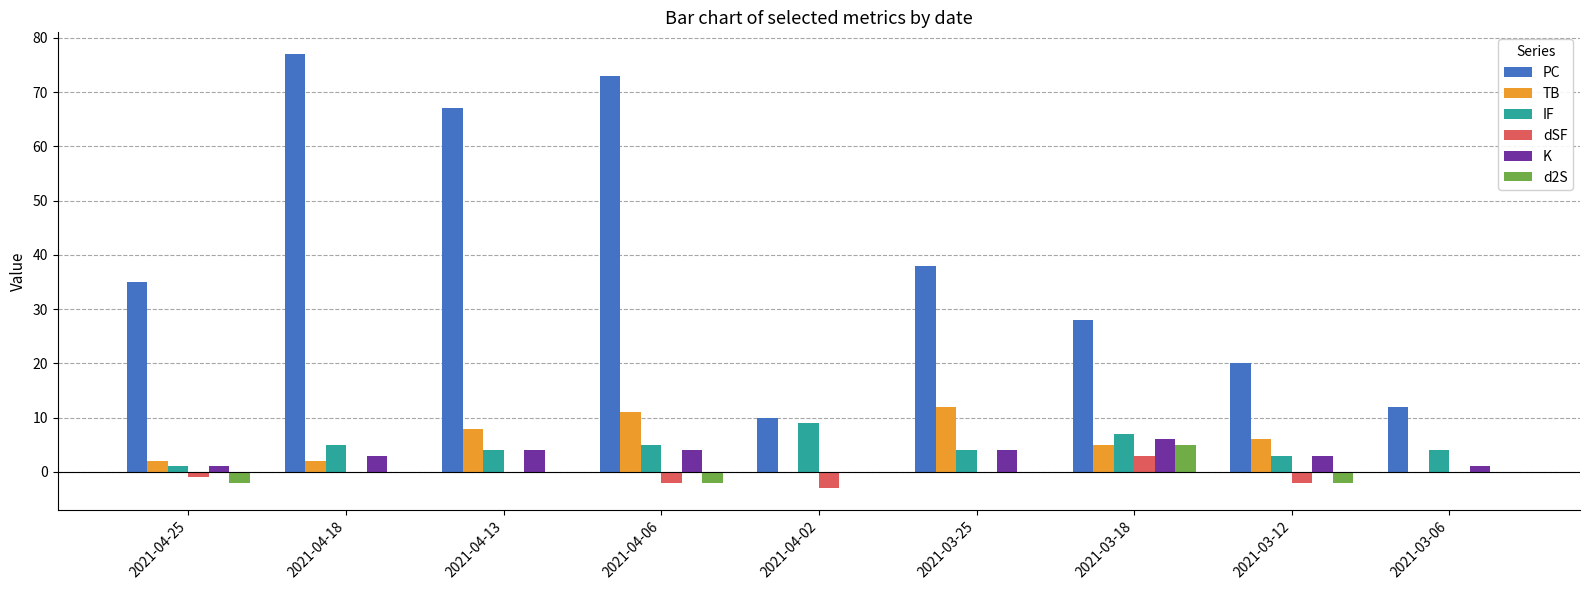

The value of PC at 2021-04-06 is 96. True or false?

False